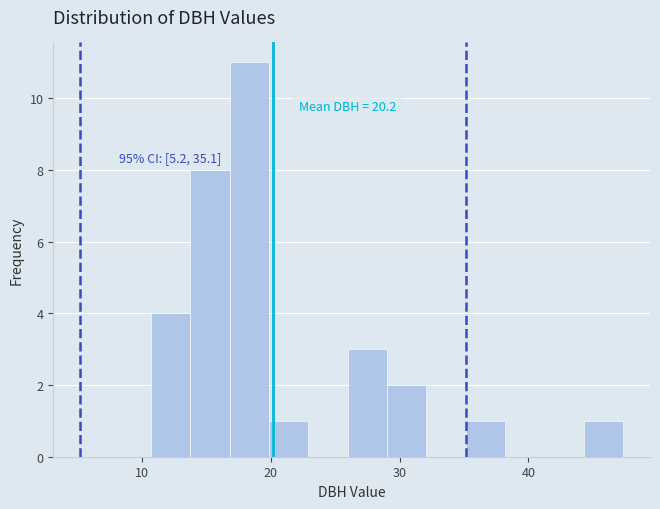

Read against the x-axis, roughly where is the centre of the tallest bar?

18